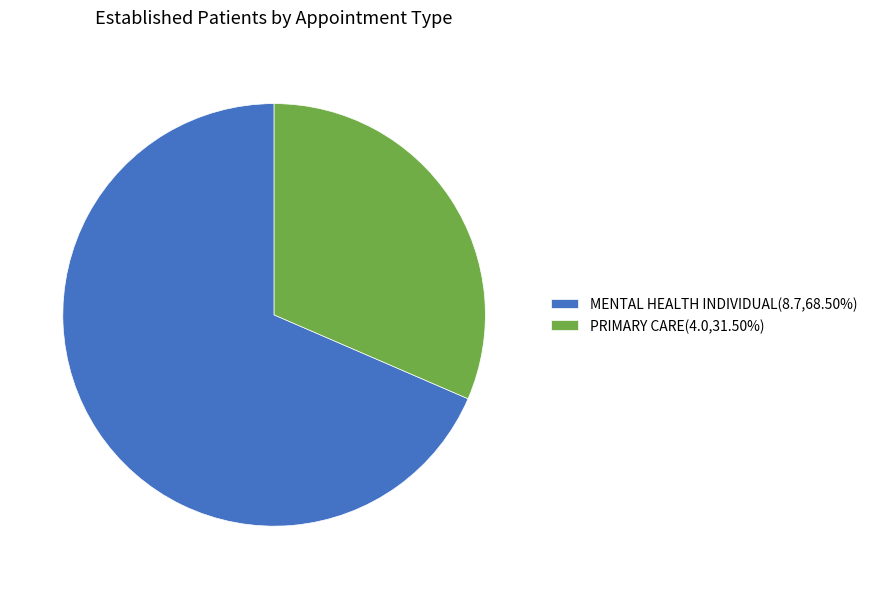

The PRIMARY CARE slice represents 44% of the pie. True or false?

False